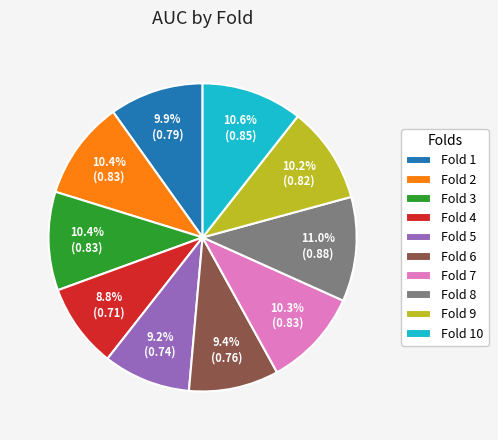

What percentage is the Fold 7 slice, to the nearest percent?

10%